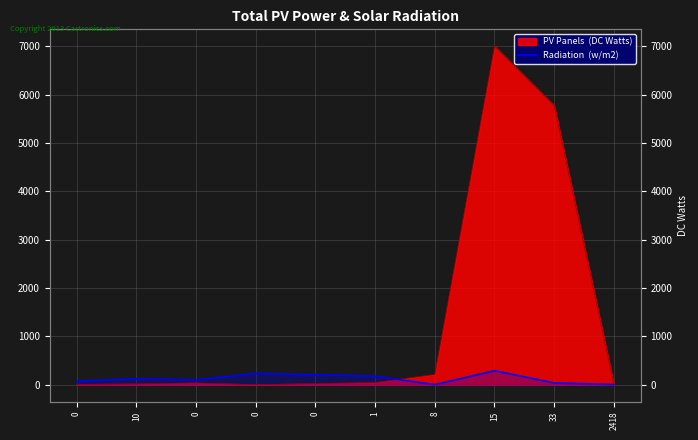

Which has a higher value, 0 or 15?

15